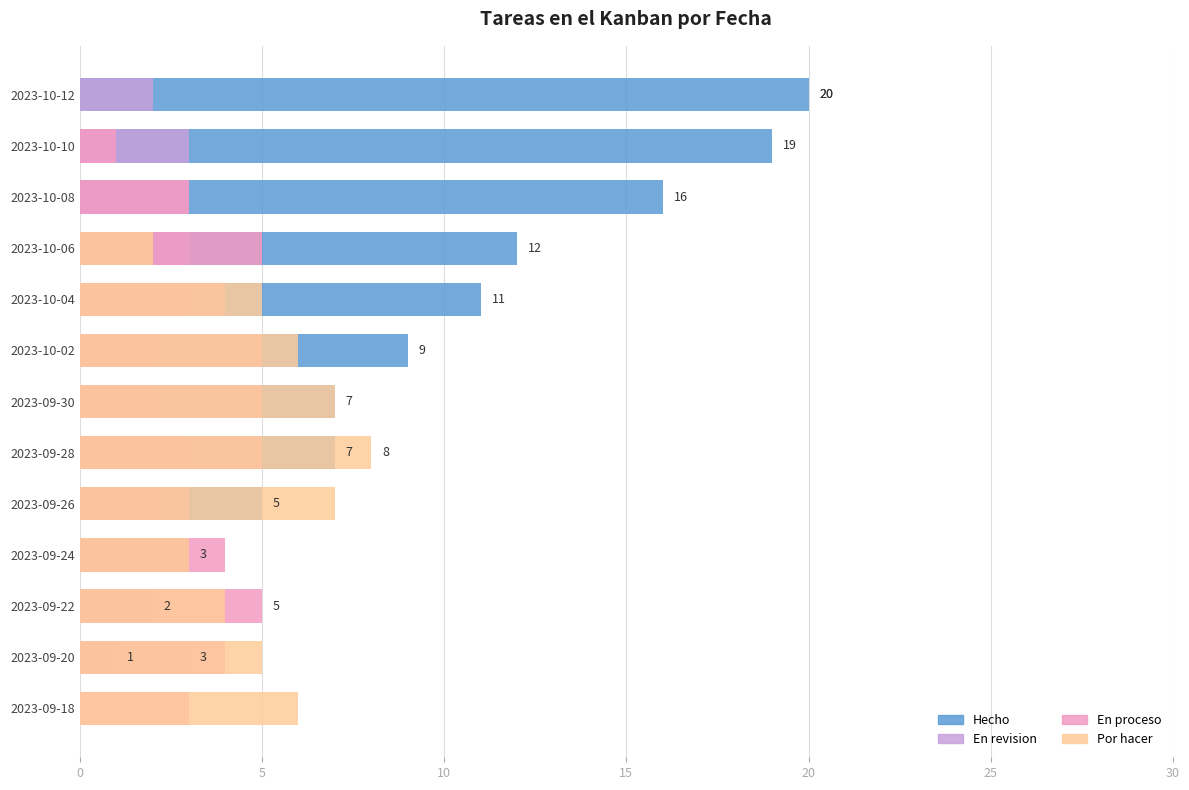

How many En proceso values are between 3 and 5?

11